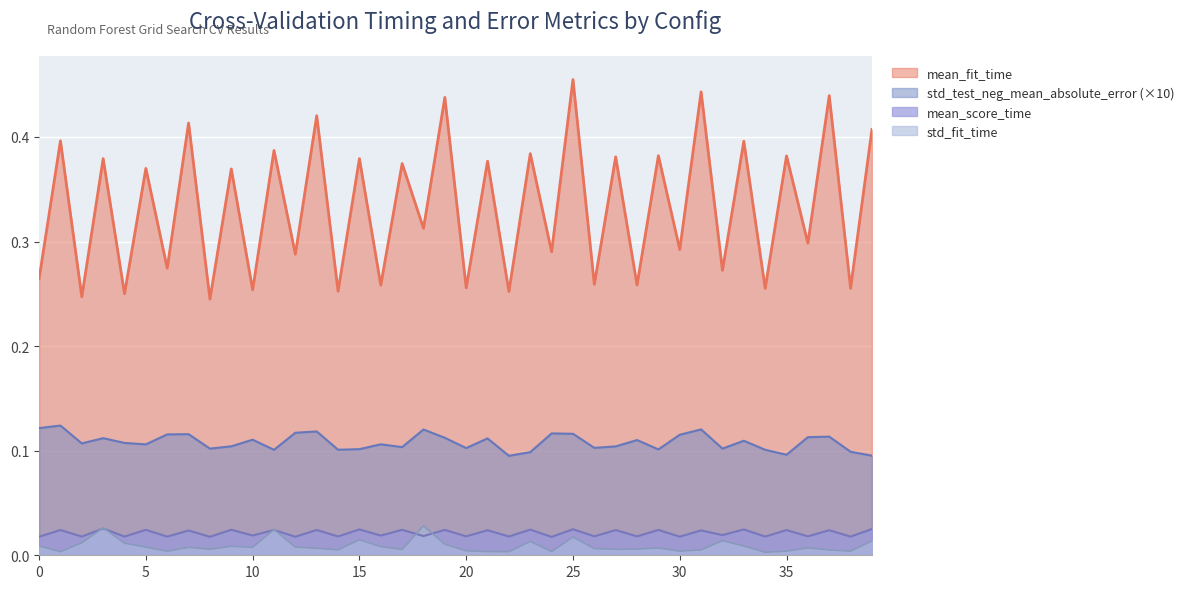

How many interior local valleys does the mean_fit_time series have?

19